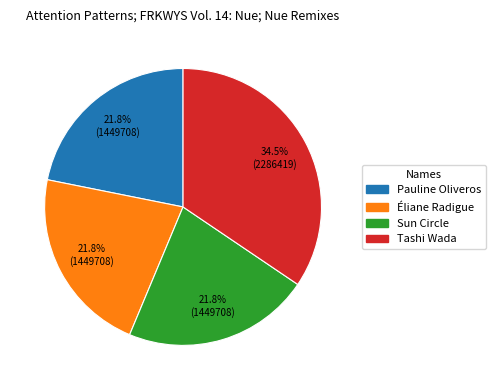

What is the largest slice in the pie chart?

Tashi Wada